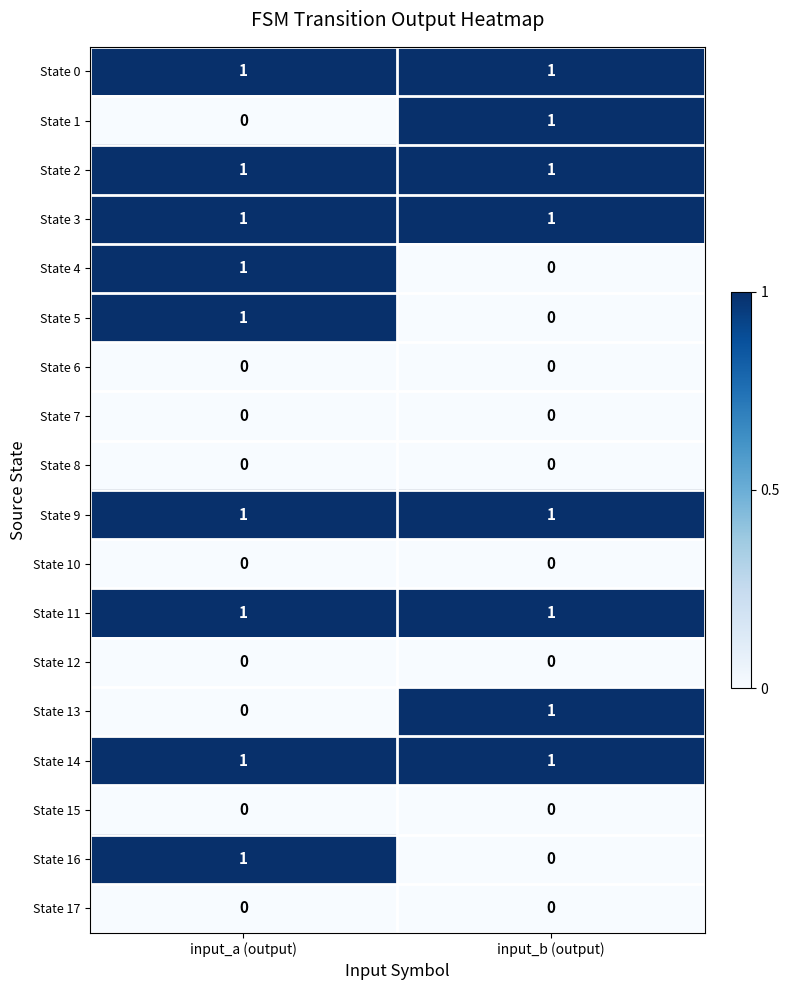

What is the total value across all series at input_b (output)?

8